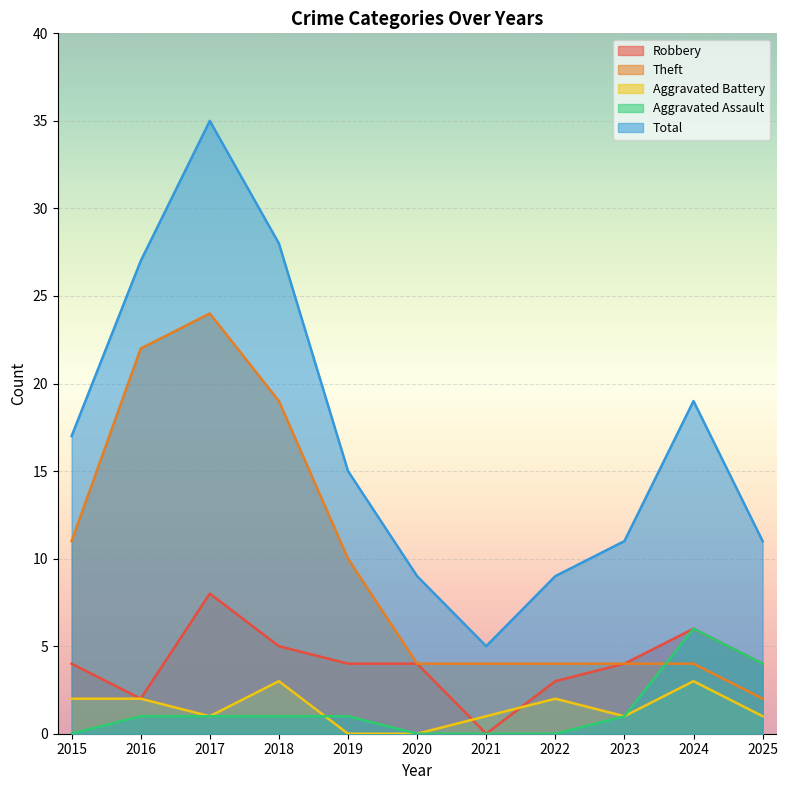

Read the Total value at 2023, to the nearest 10.

10